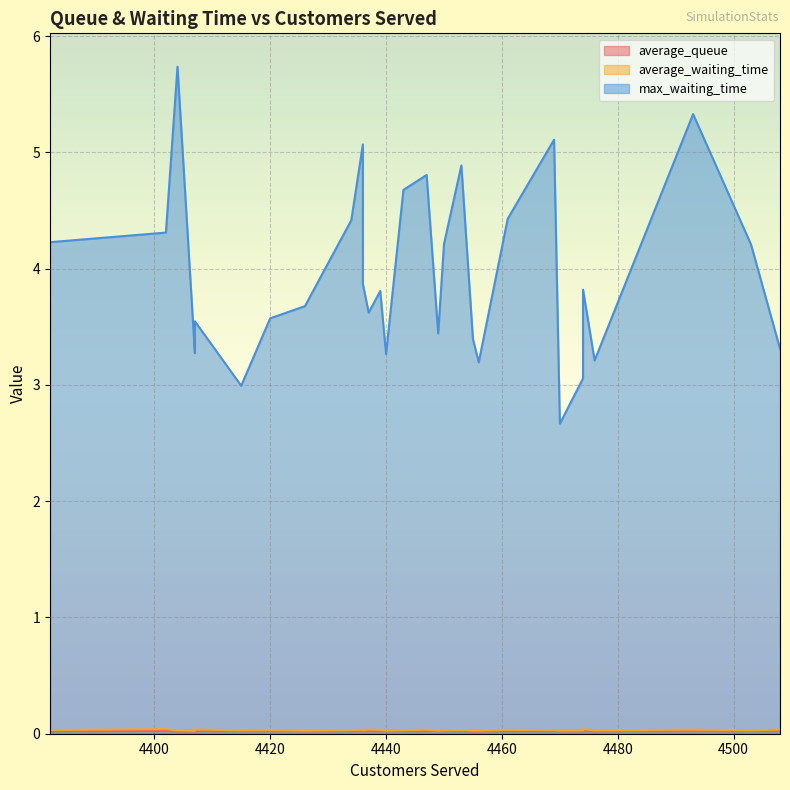

What is the difference between the max_waiting_time values at 4440 and 4434?

1.2